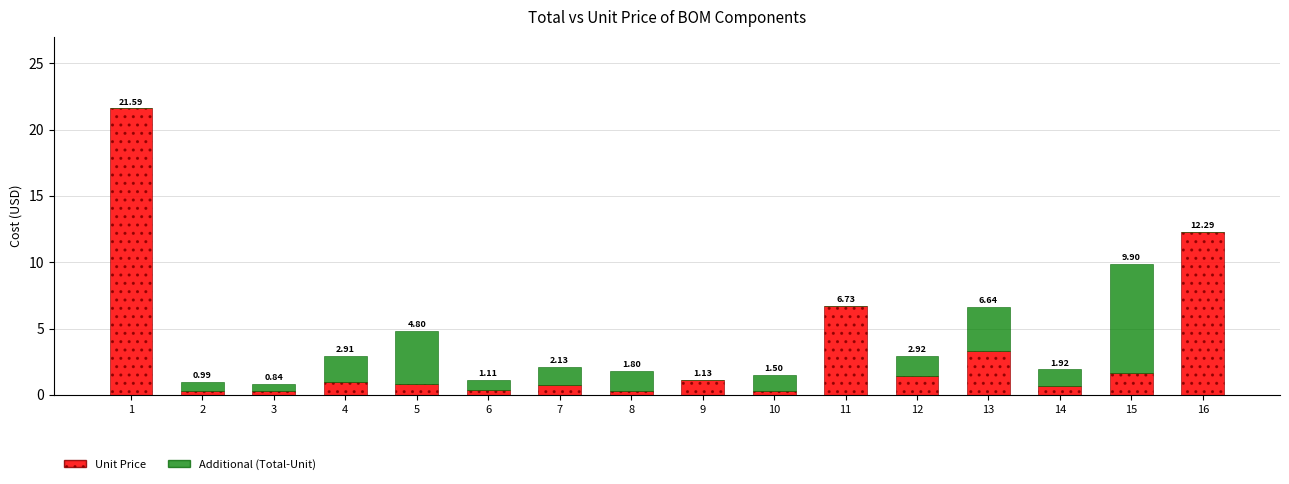

What is the sum of the Unit Price values at 15 and 5?

2.5